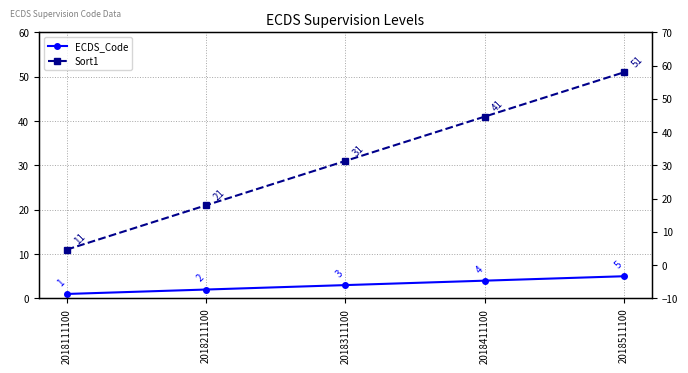

Which has a higher value, 2018511100 or 2018211100?

2018511100